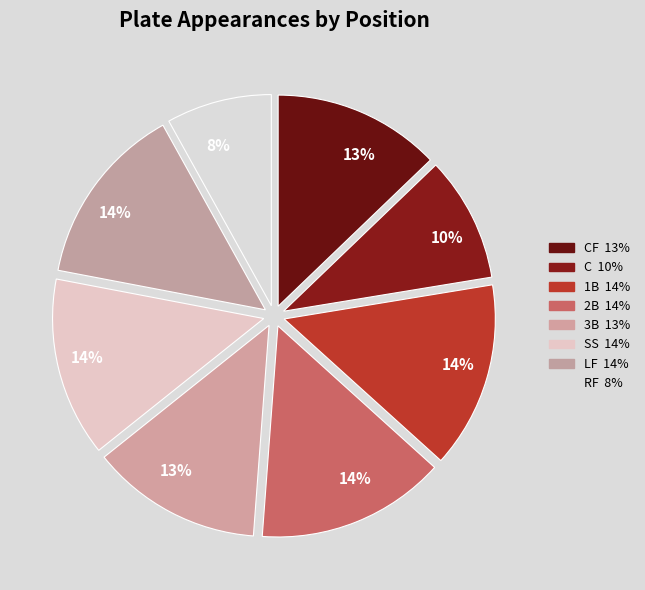

Count the number of slices in the pie.

8